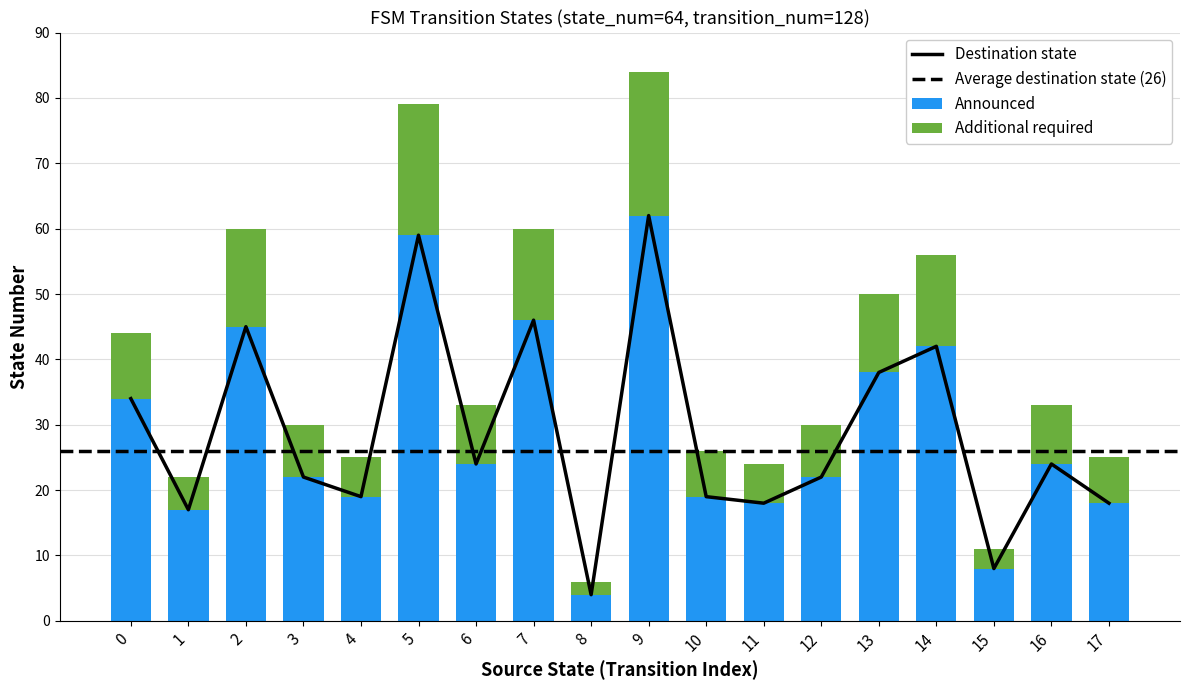

Which has a higher value, 11 or 6?

6